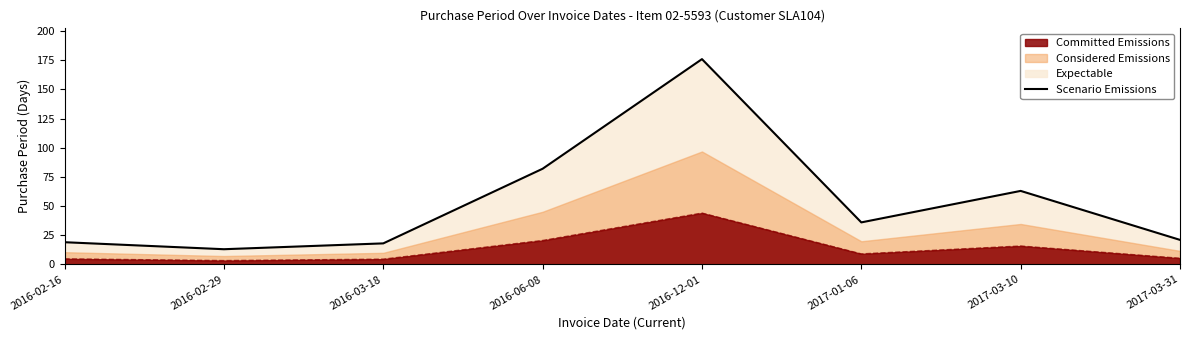

True or false: Scenario Emissions has a value of 18.0 at 2016-03-18.

True